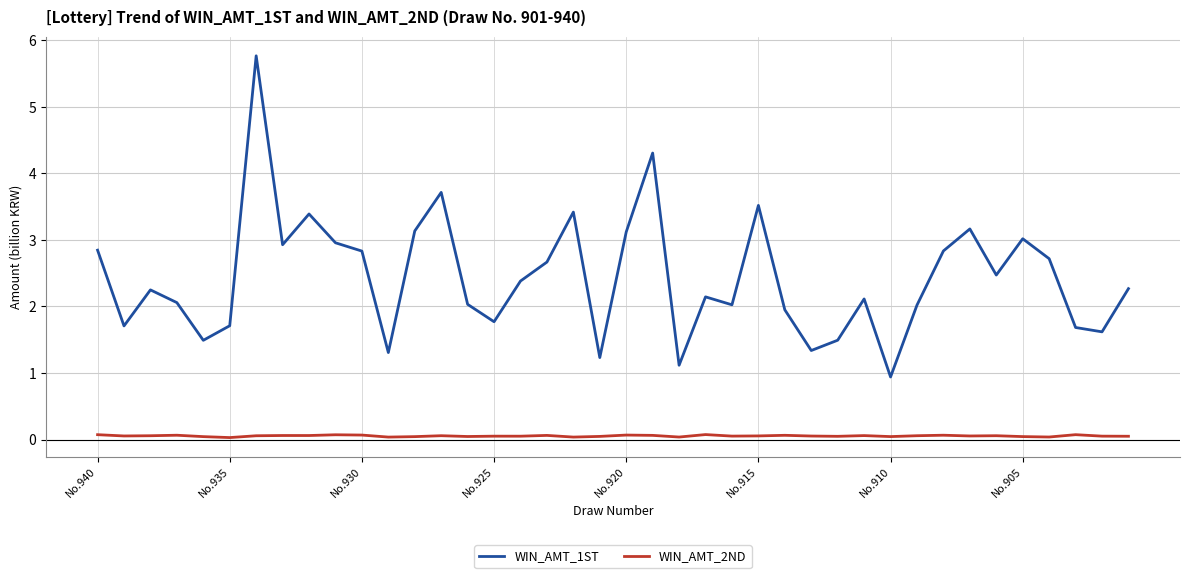

Which series has the largest range (max minus min)?

WIN_AMT_1ST